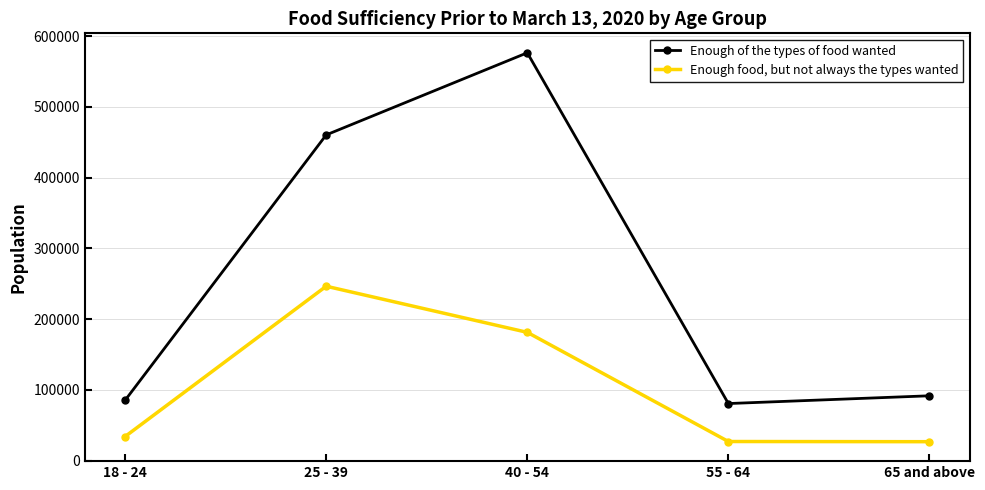

Rank the series at 25 - 39 from lowest to highest value.

Enough food, but not always the types wanted, Enough of the types of food wanted